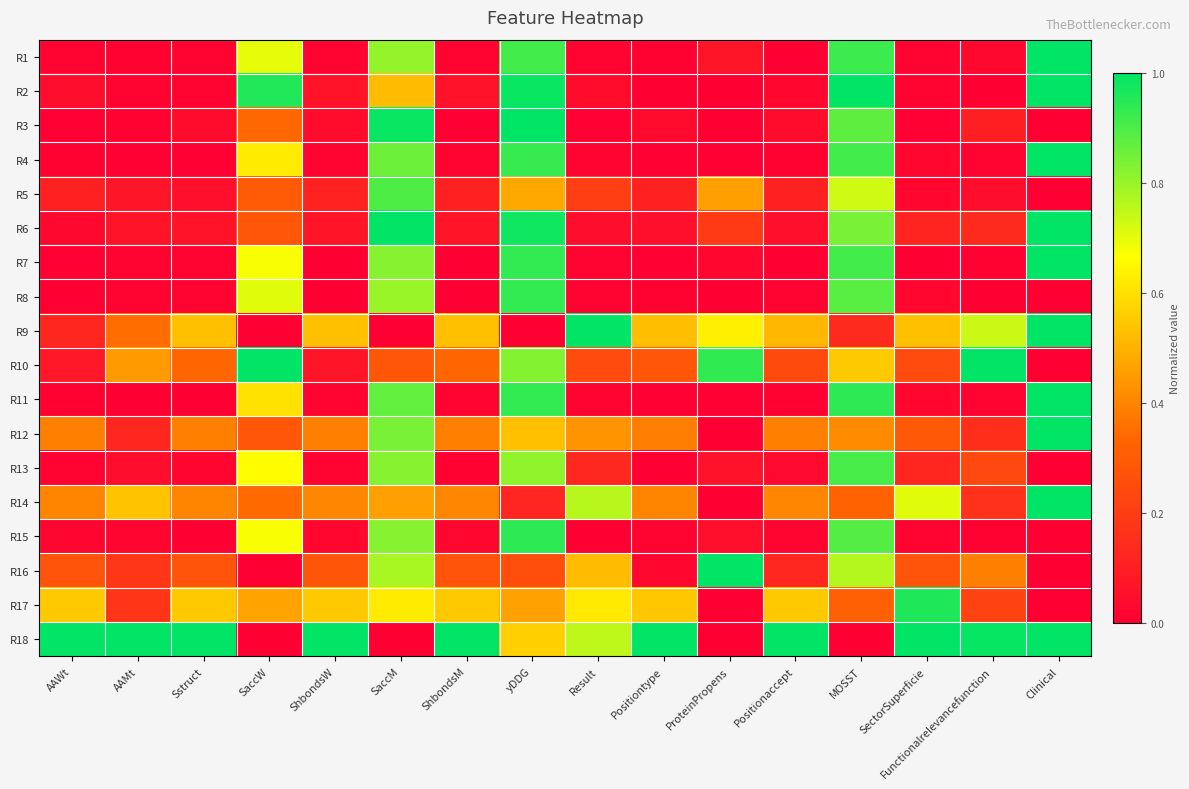

How many data points does each series have?

16